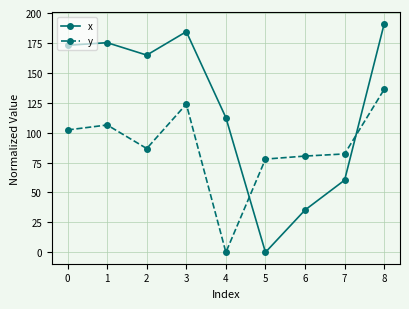

How many intersections are there between y and x?

2